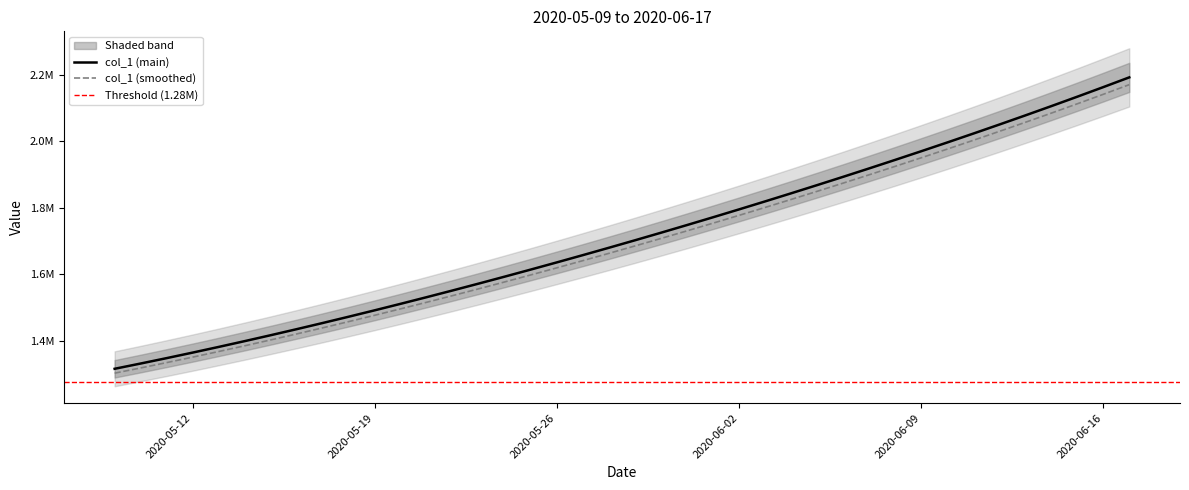

What is the difference between the maximum and minimum values?

877084.0